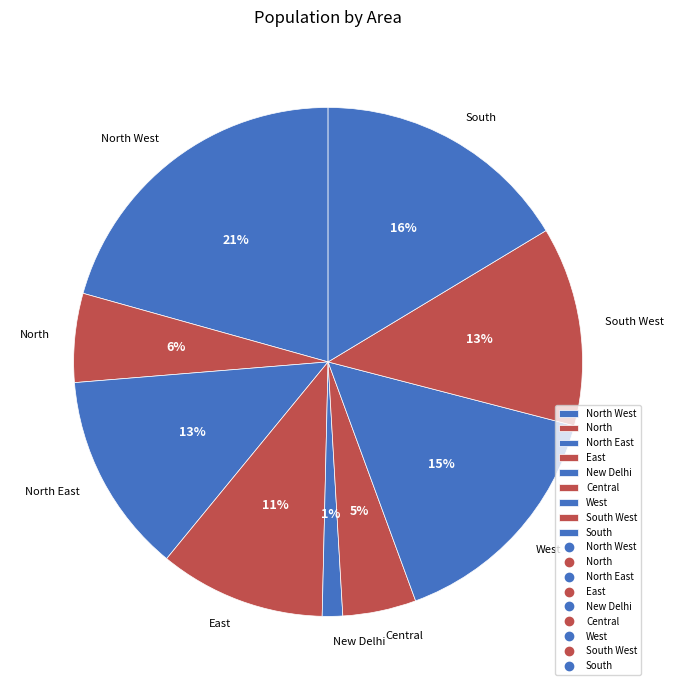

To the nearest percent, what is the difference between the North East and North West slice percentages?

8%